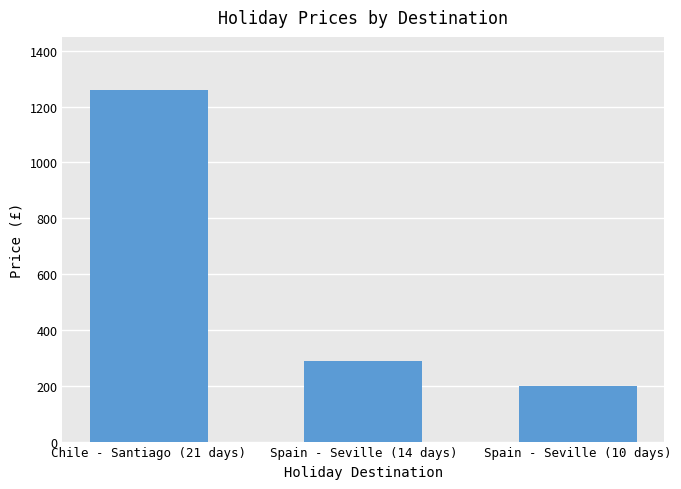

Where is the data nearest to the value 729?

Spain - Seville (14 days)